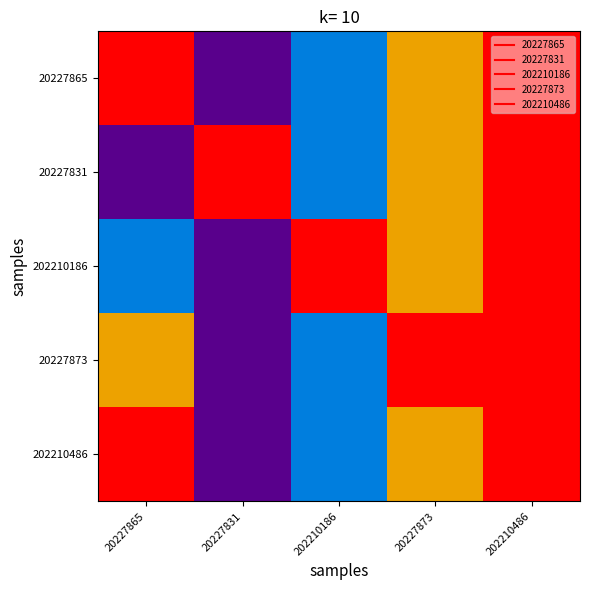

At 20227831, list the series in order from smallest to largest.

20227865, 202210186, 20227873, 202210486, 20227831